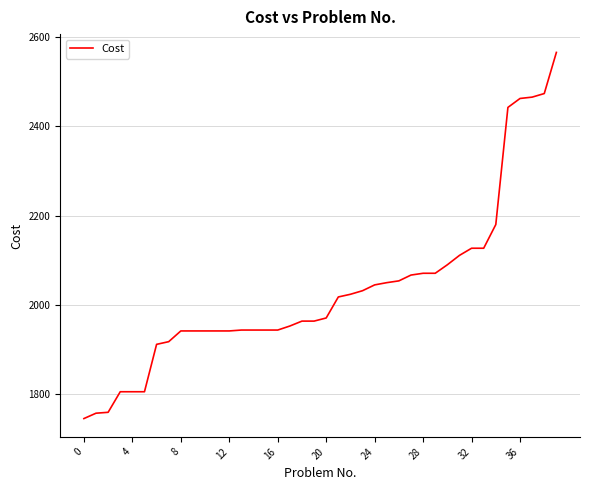

What is the difference between the maximum and minimum values?

819